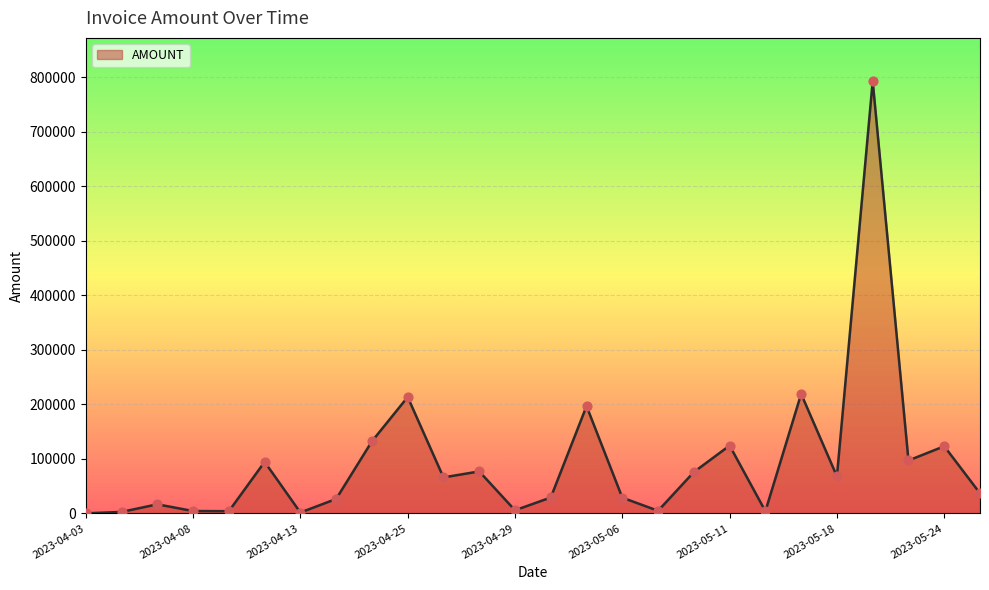

What is the maximum value shown in the chart?

792655.0